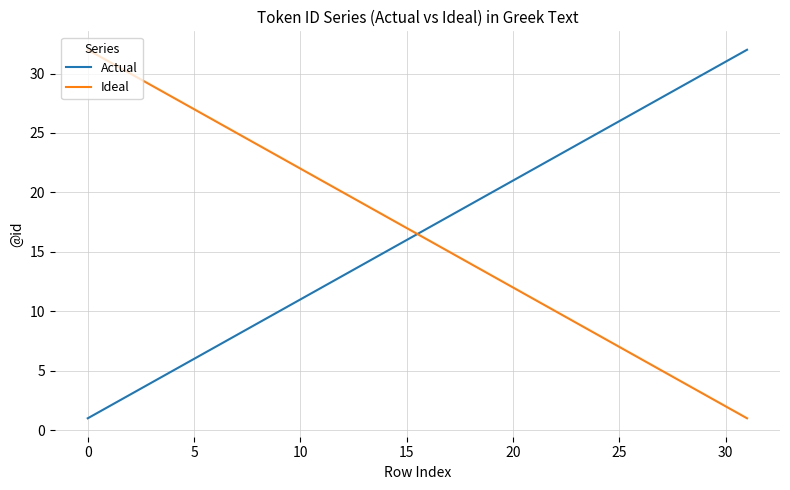

How many lines are shown in the chart?

2